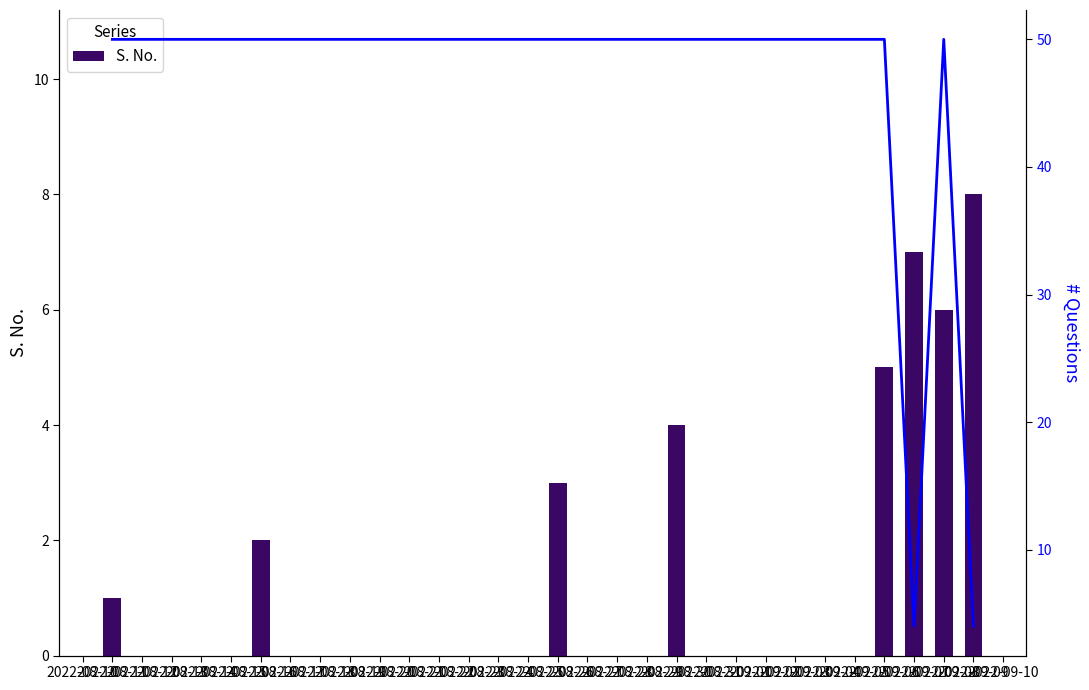

What is the maximum value for S. No.?

8